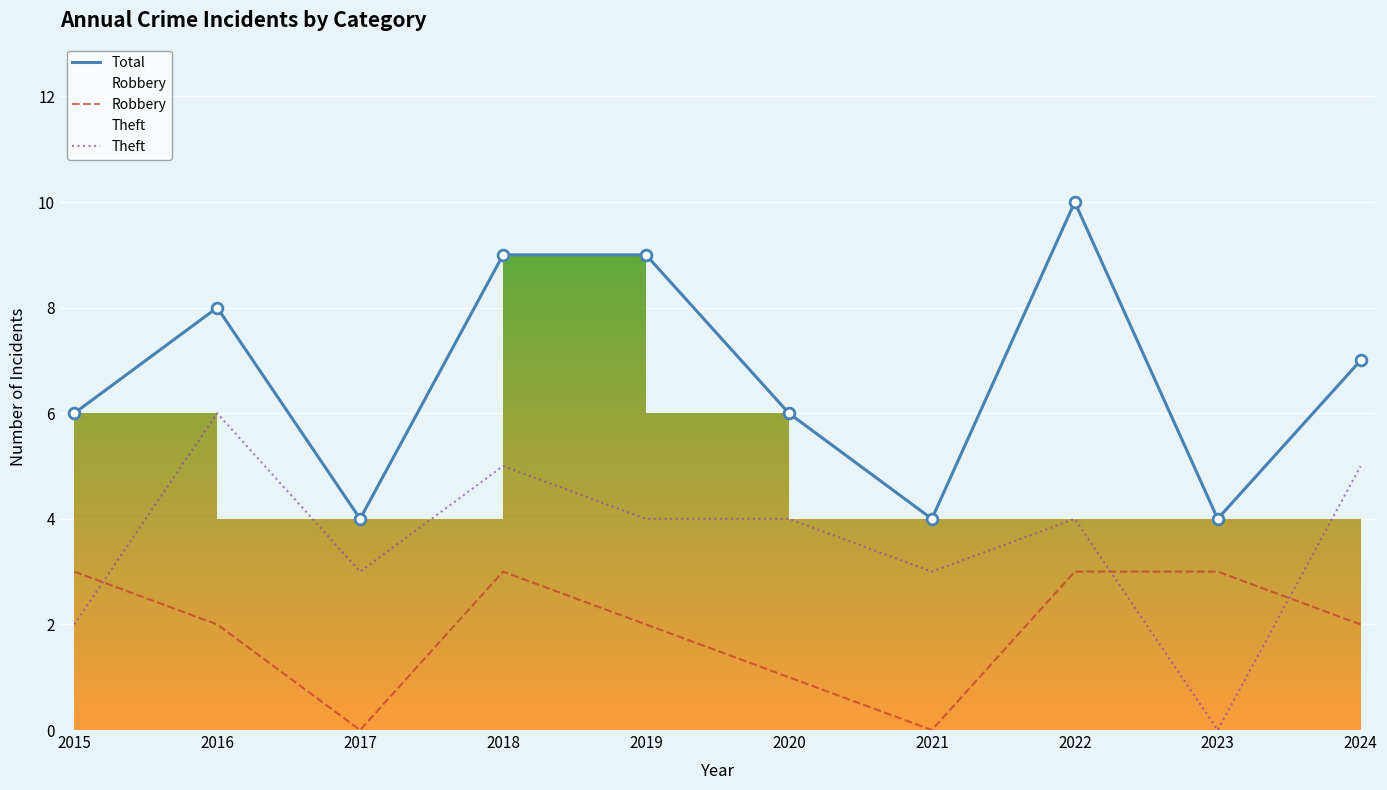

What is the total value across all series at 2021?

7